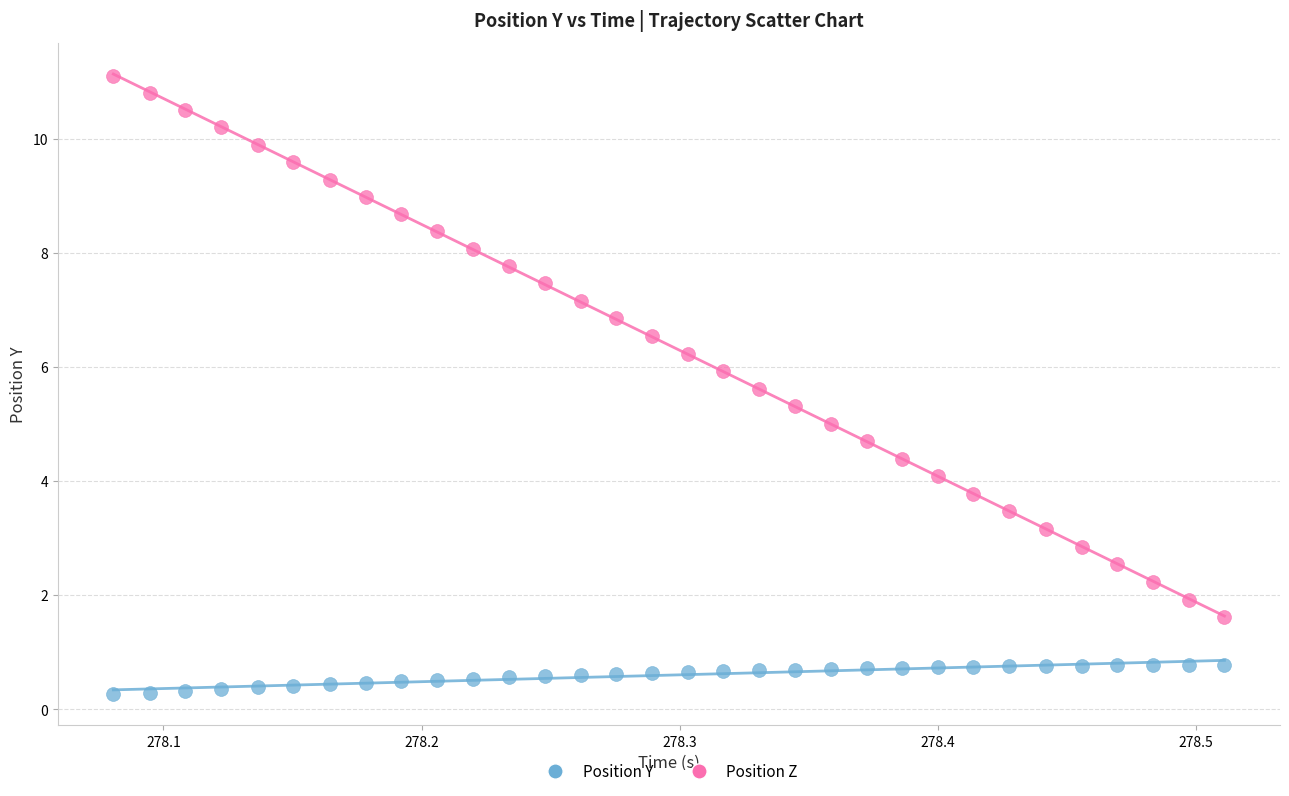

Across all data points, what is the range of Y values (max minus min)?

10.8